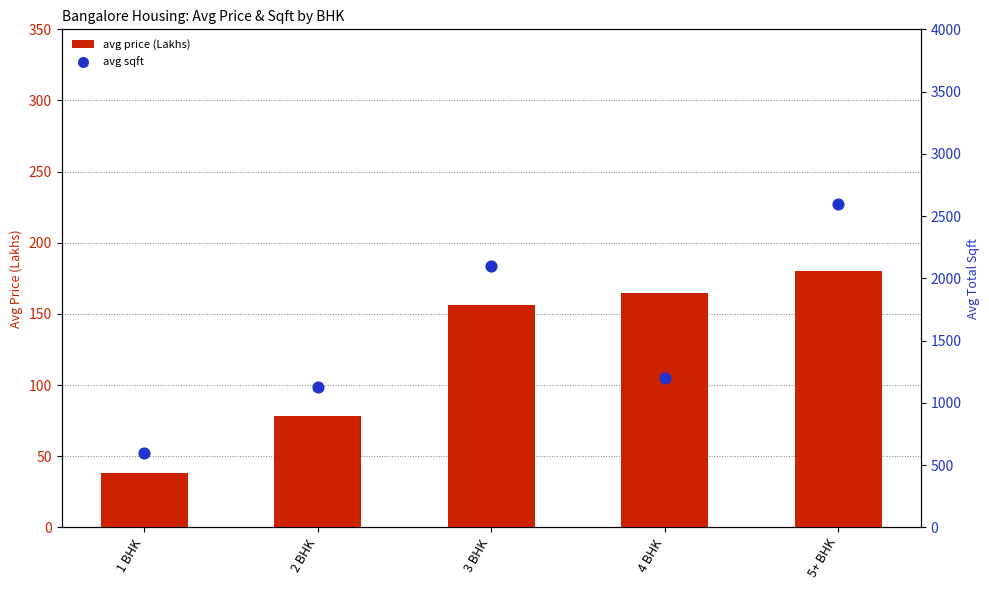

Which series has the largest Y range (max minus min)?

avg sqft